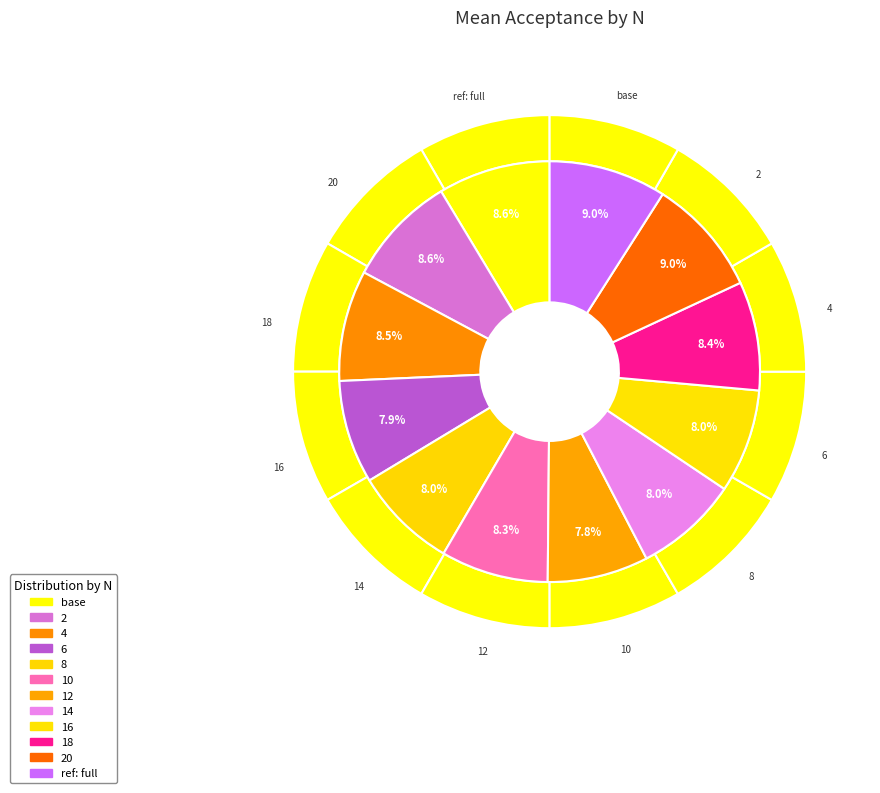

Is the sum of ref: full and 8 greater than half?

No